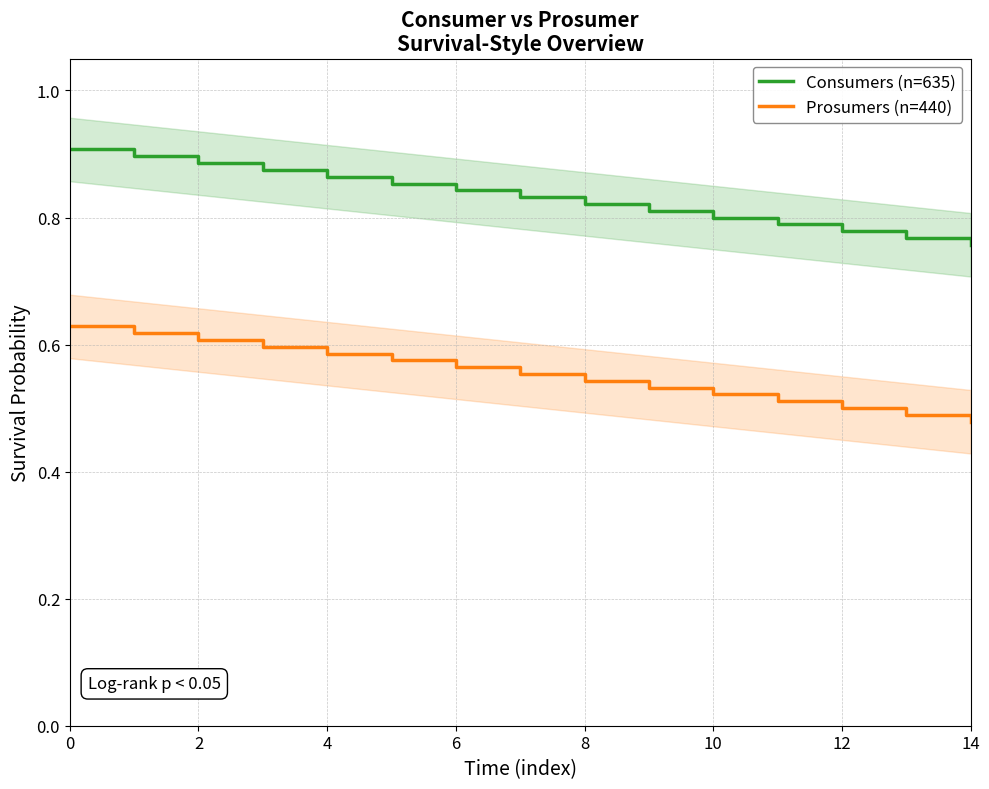

What is the approximate value of Consumers (n=635) at 12?

0.8